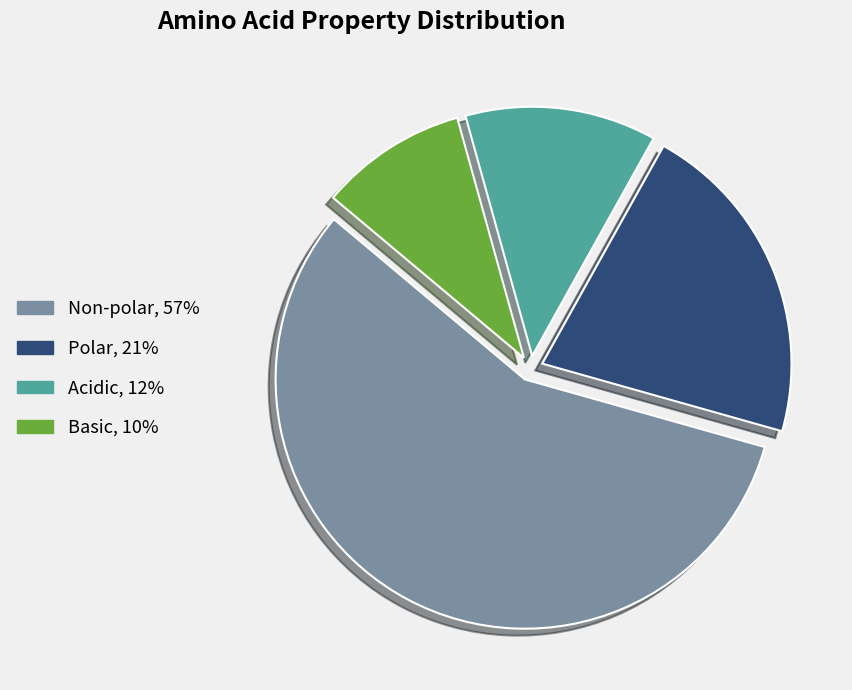

How many segments does this pie chart have?

4